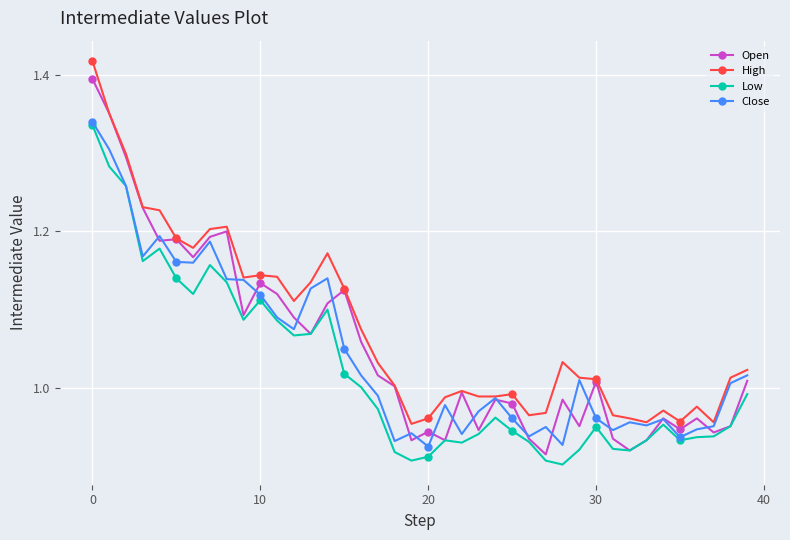

How many series are shown in this chart?

4